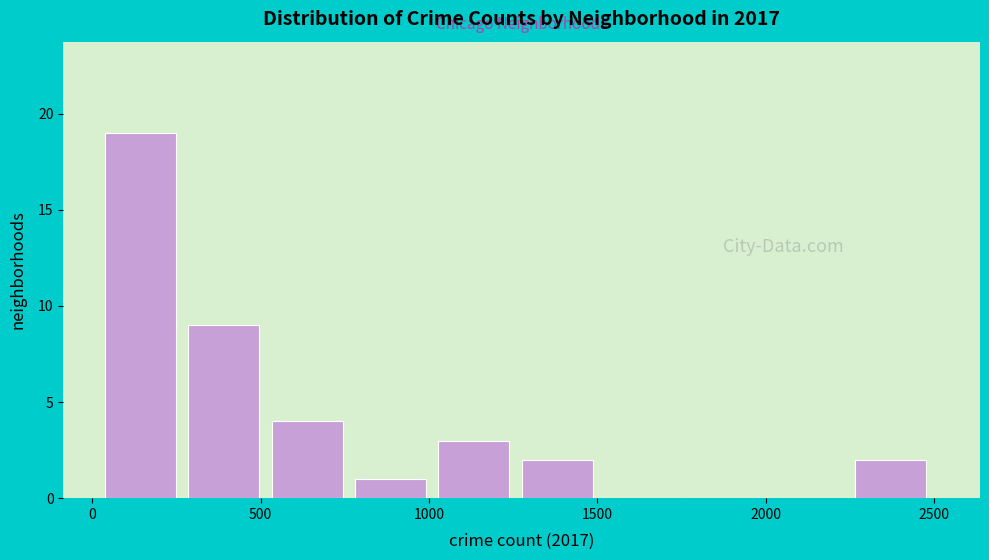

Reading left to right, list every bar in this chart as the range it spans on the x-axis followed by its height. Neither the bar edges nor the heights are printed on the chart, so give them approximately, as read against the axes.

50 to 300: 19
300 to 550: 9
550 to 800: 4
800 to 1050: 1
1050 to 1300: 3
1300 to 1500: 2
1500 to 1750: 0
1750 to 2000: 0
2000 to 2250: 0
2250 to 2500: 2